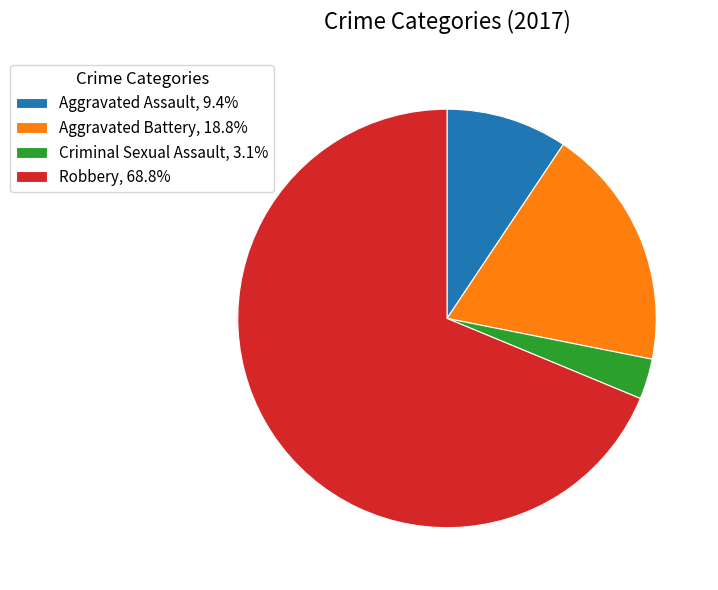

Is the sum of Aggravated Assault, 9.4% and Criminal Sexual Assault, 3.1% greater than half?

No